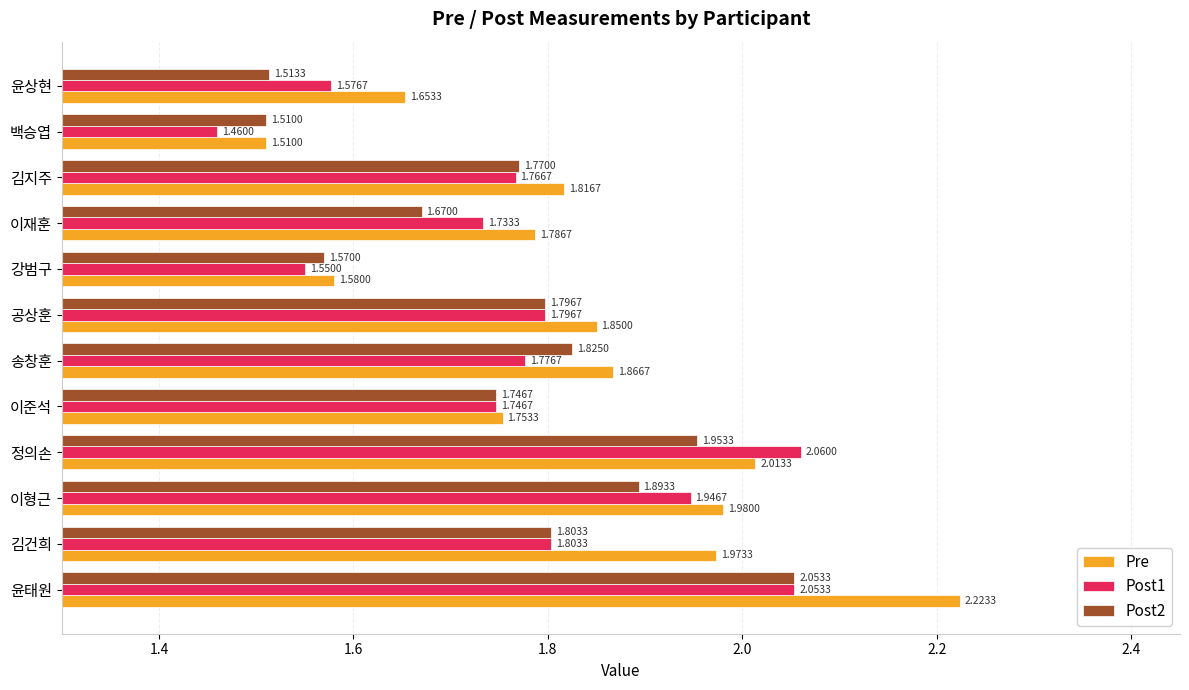

How many series are shown in this chart?

3